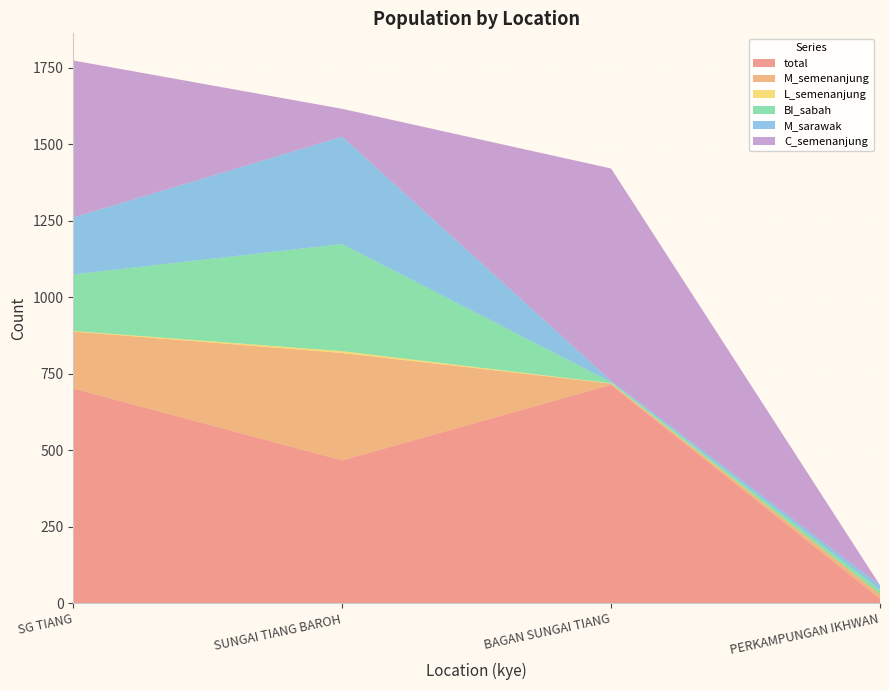

Reading left to right, what are all the values shown in this chart?

total: SG TIANG=702	SUNGAI TIANG BAROH=467	BAGAN SUNGAI TIANG=714	PERKAMPUNGAN IKHWAN=15
M_semenanjung: SG TIANG=186	SUNGAI TIANG BAROH=351	BAGAN SUNGAI TIANG=4	PERKAMPUNGAN IKHWAN=15
L_semenanjung: SG TIANG=2	SUNGAI TIANG BAROH=6	BAGAN SUNGAI TIANG=1	PERKAMPUNGAN IKHWAN=0
BI_sabah: SG TIANG=185	SUNGAI TIANG BAROH=350	BAGAN SUNGAI TIANG=4	PERKAMPUNGAN IKHWAN=14
M_sarawak: SG TIANG=186	SUNGAI TIANG BAROH=351	BAGAN SUNGAI TIANG=4	PERKAMPUNGAN IKHWAN=15
C_semenanjung: SG TIANG=513	SUNGAI TIANG BAROH=91	BAGAN SUNGAI TIANG=694	PERKAMPUNGAN IKHWAN=0